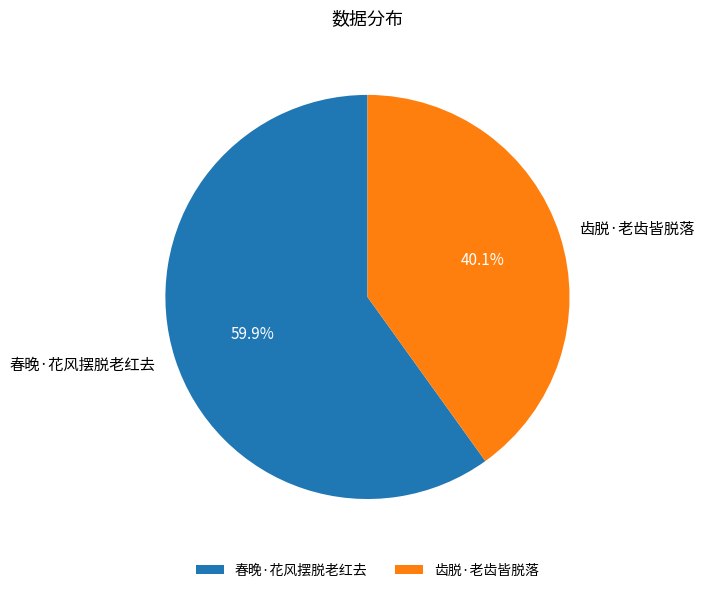

Approximately how many times larger is the value at 春晚·花风摆脱老红去 compared to 齿脱·老齿皆脱落?

1.5